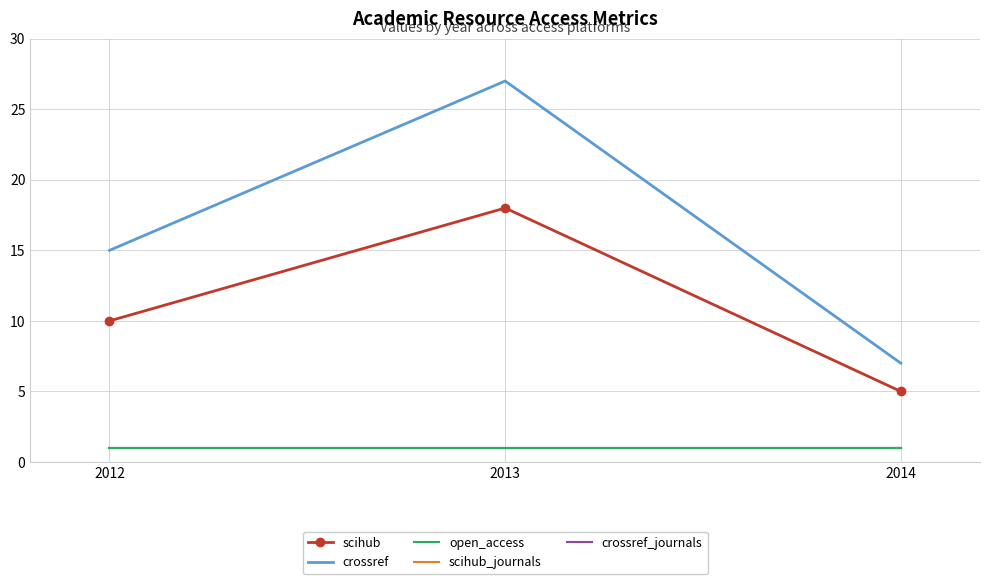

What is the greatest value displayed?

27